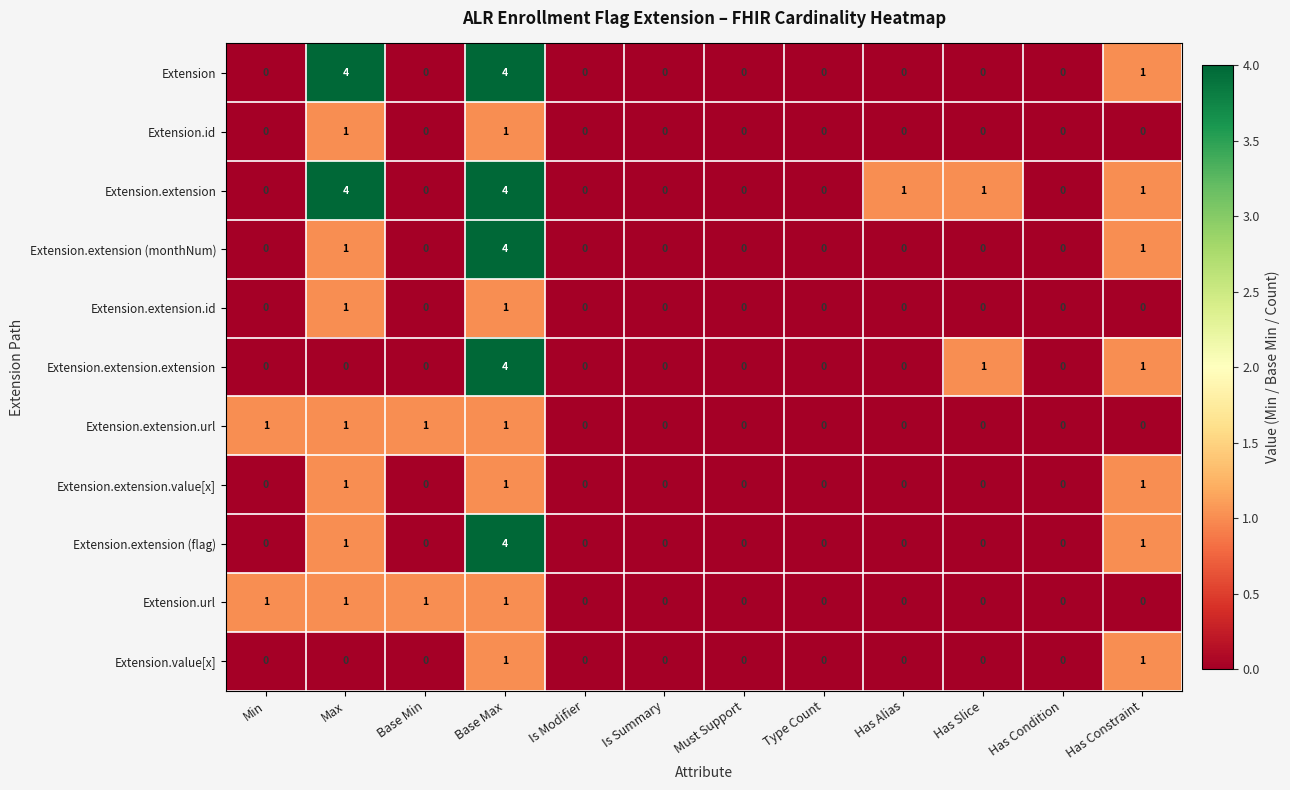

What is the sum of all Extension.extension.extension values?

6